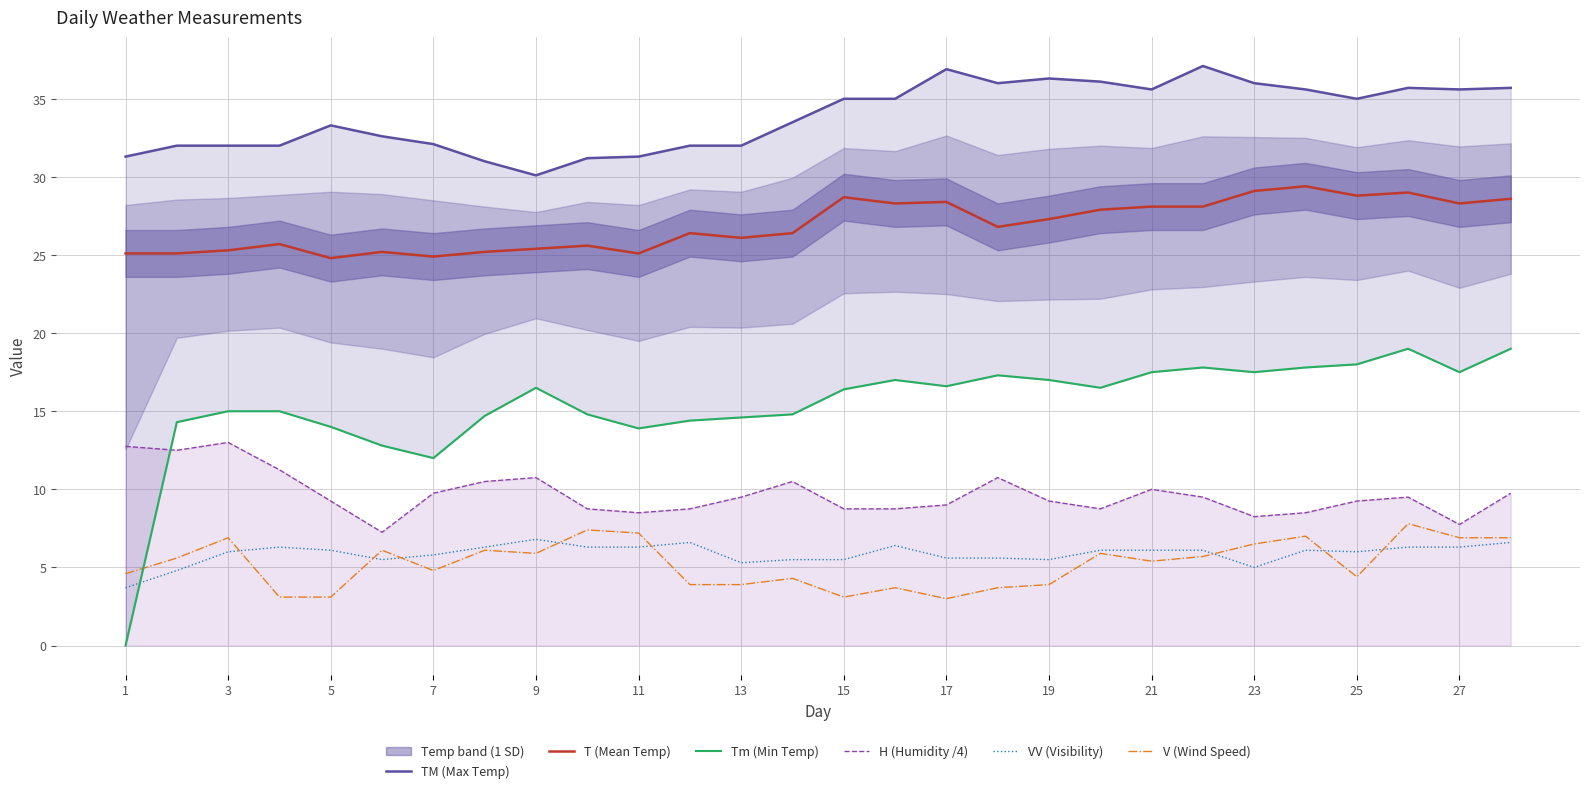

What is the lowest value of the V (Wind Speed) series?

3.0